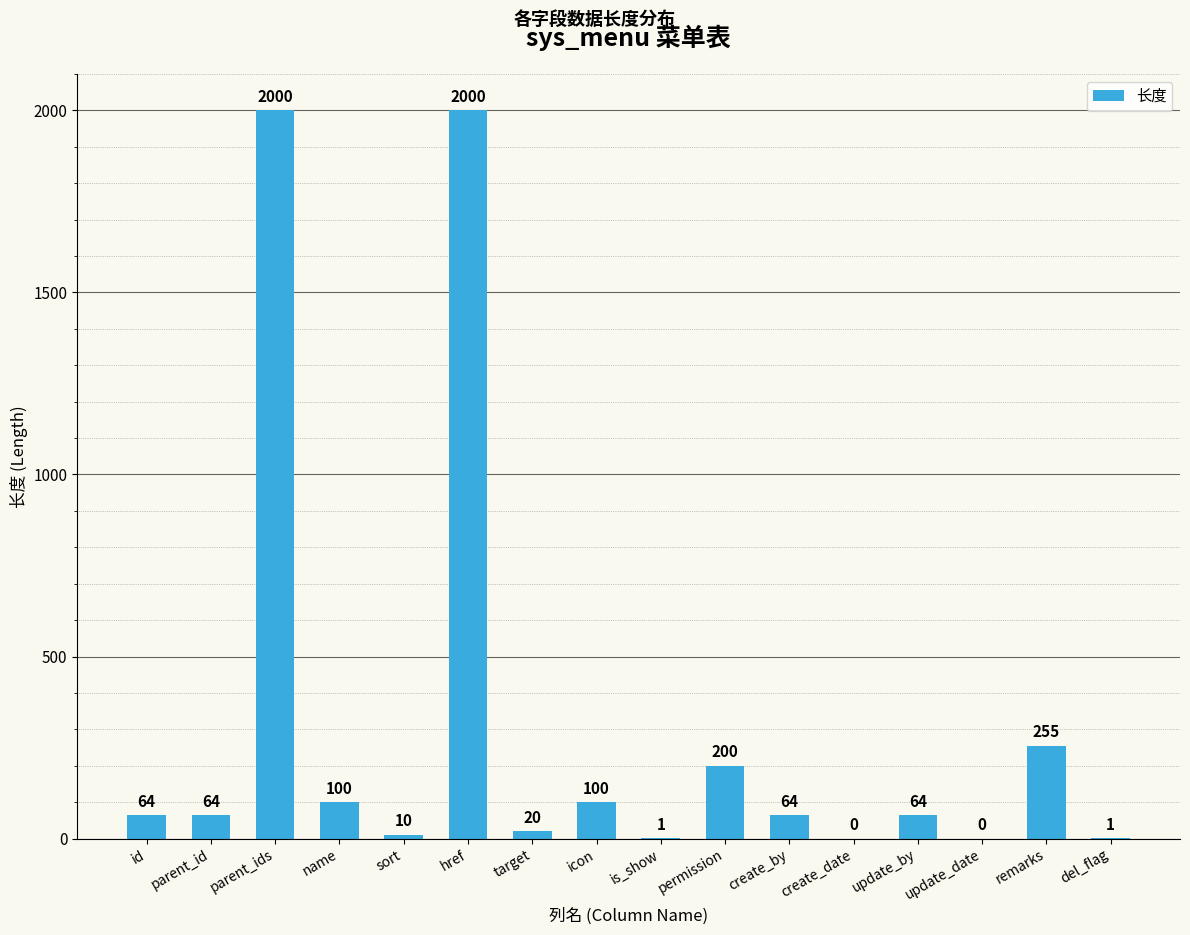

How many distinct data groups are displayed?

1